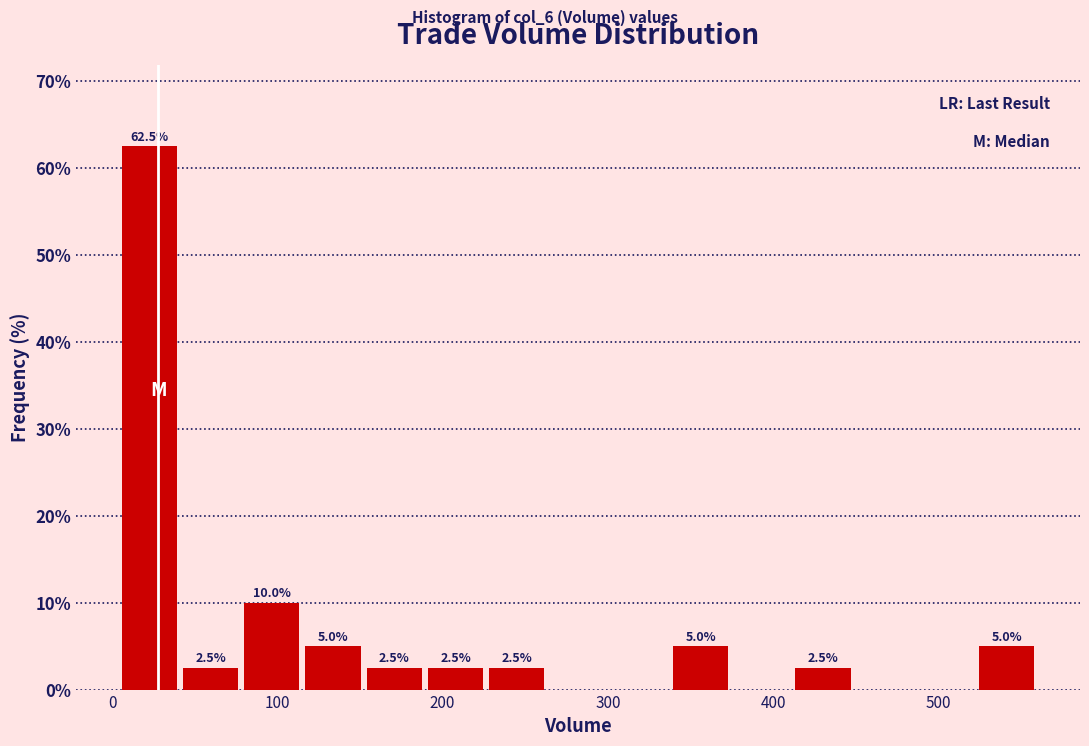

Read against the x-axis, roughly where is the centre of the tallest bar?

20